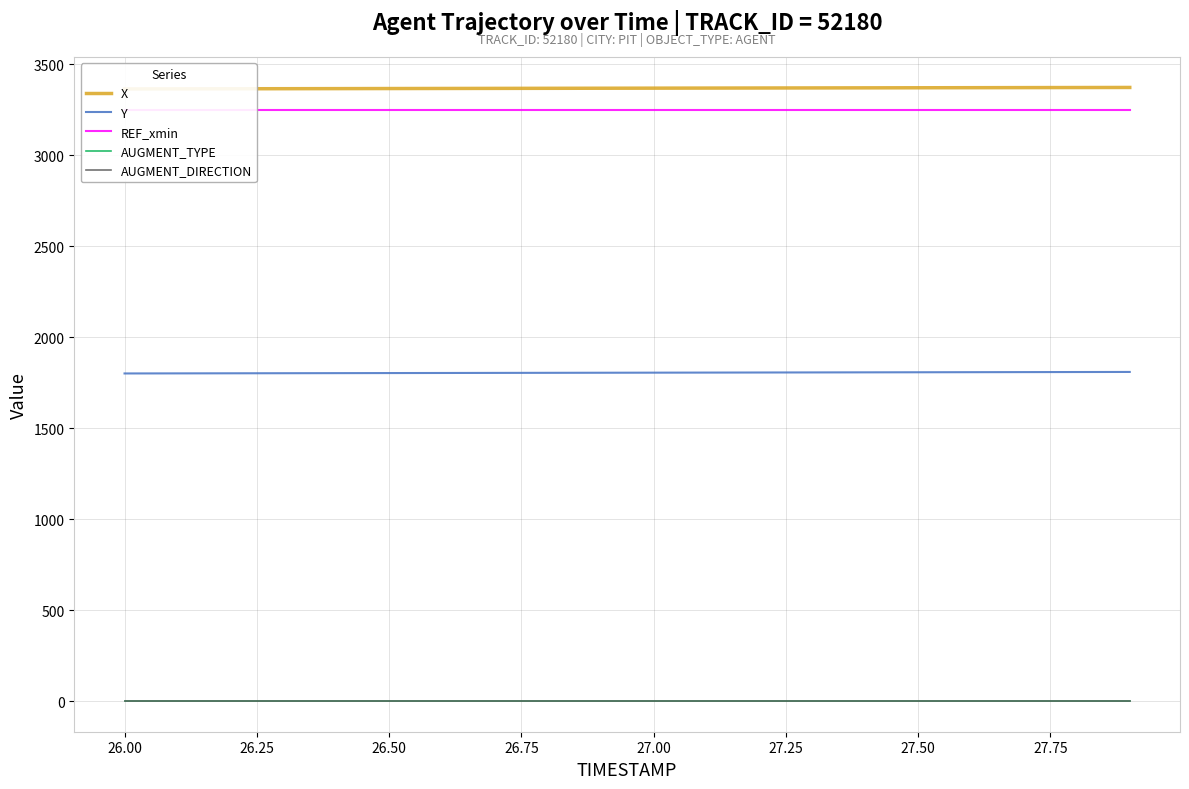

At how many categories does at least one series exceed 586?

20